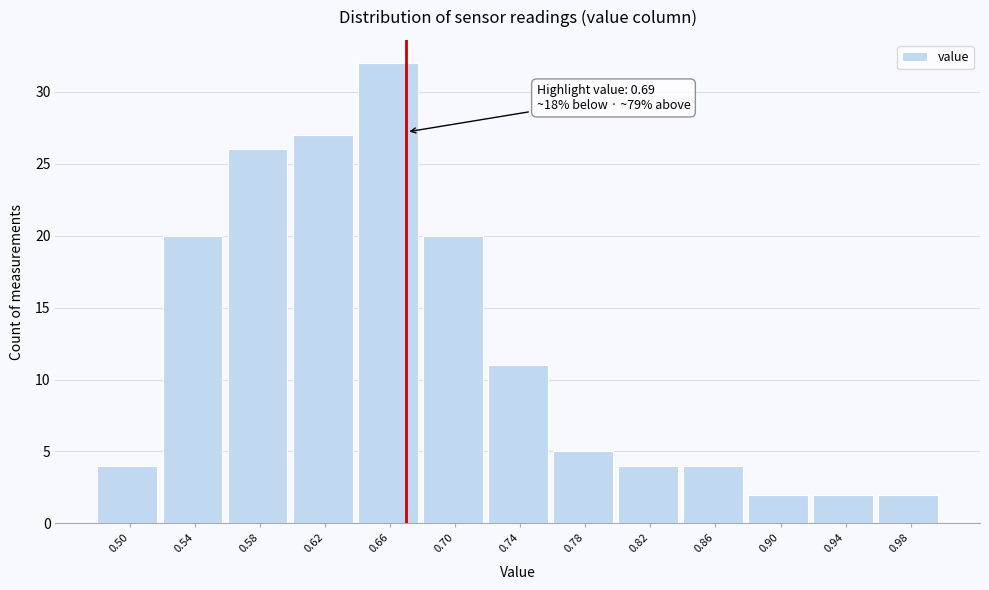

Reading left to right, extract all data points from this chart.

4	20	26	27	32	20	11	5	4	4	2	2	2